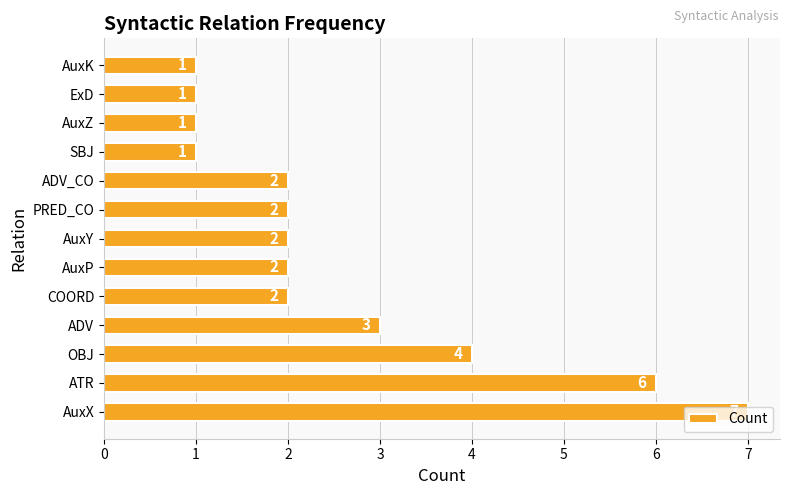

The value at PRED_CO is 2. True or false?

True